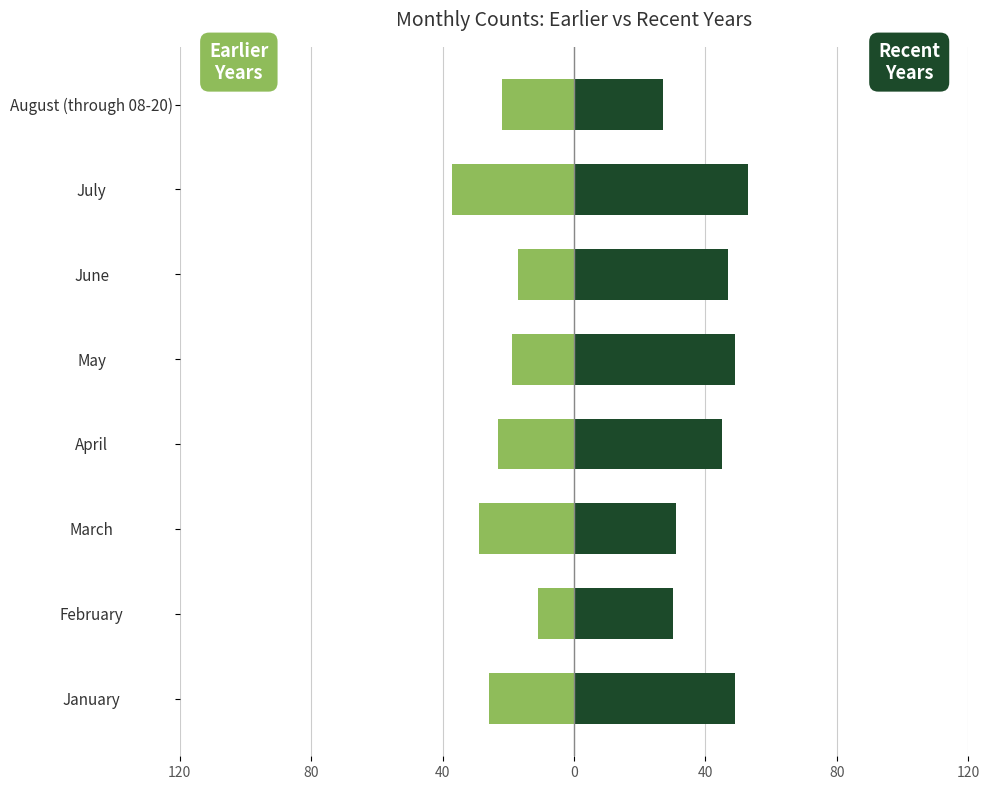

What is the difference between the second highest and second lowest values in the Earlier Years (2015-2018) series?

12